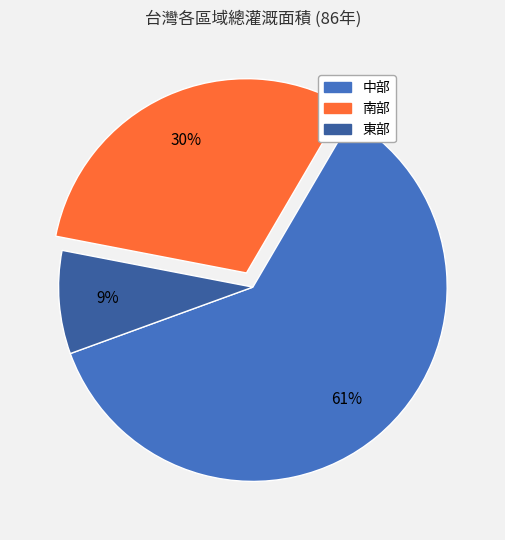

The 中部 slice represents 54% of the pie. True or false?

False